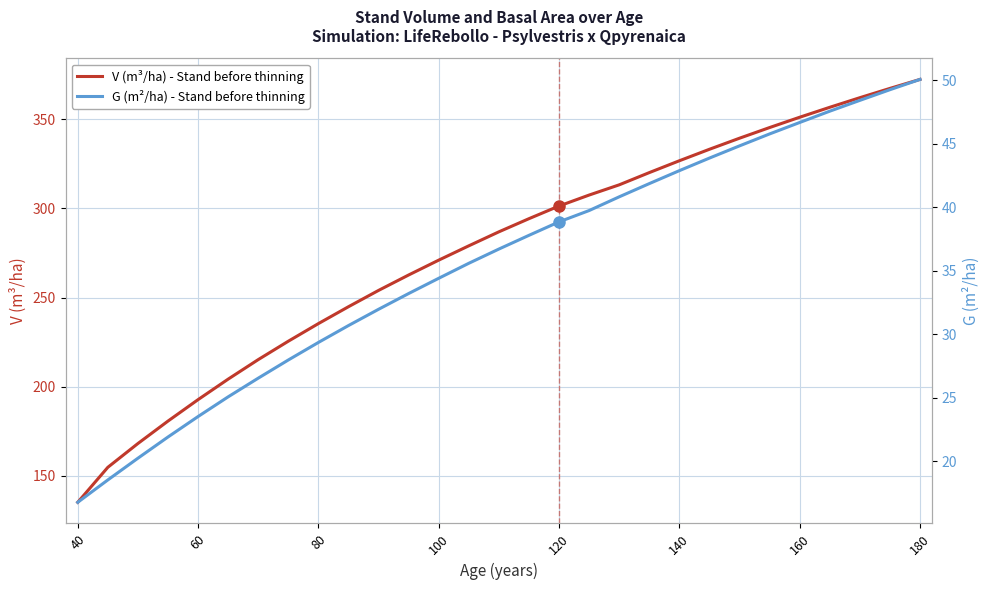

What is the difference between the maximum and minimum values in the G (m²/ha) - Stand before thinning series?

33.3